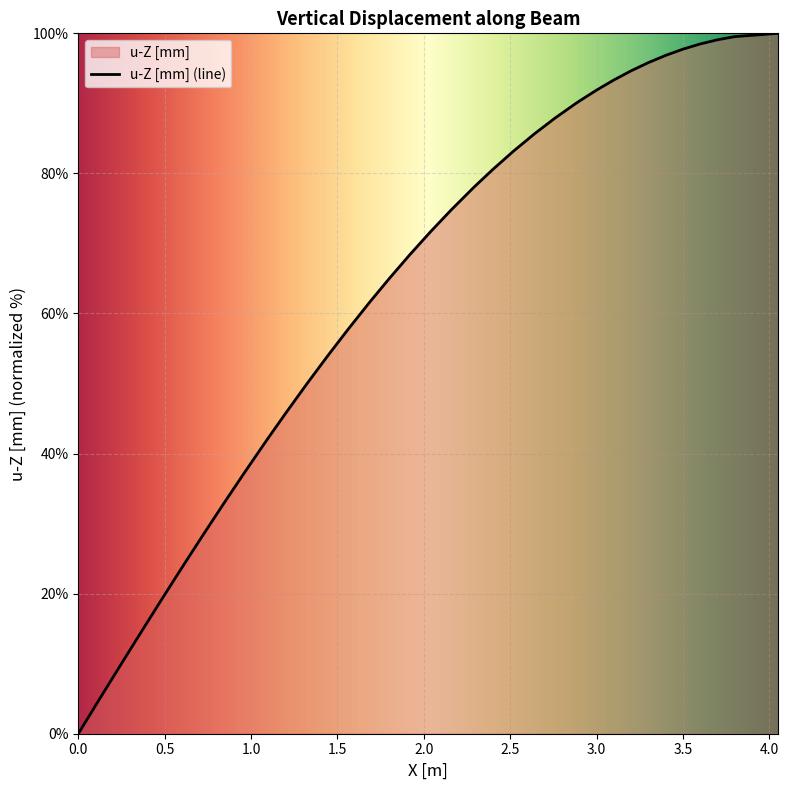

What is the difference between the maximum and minimum values?

100.0